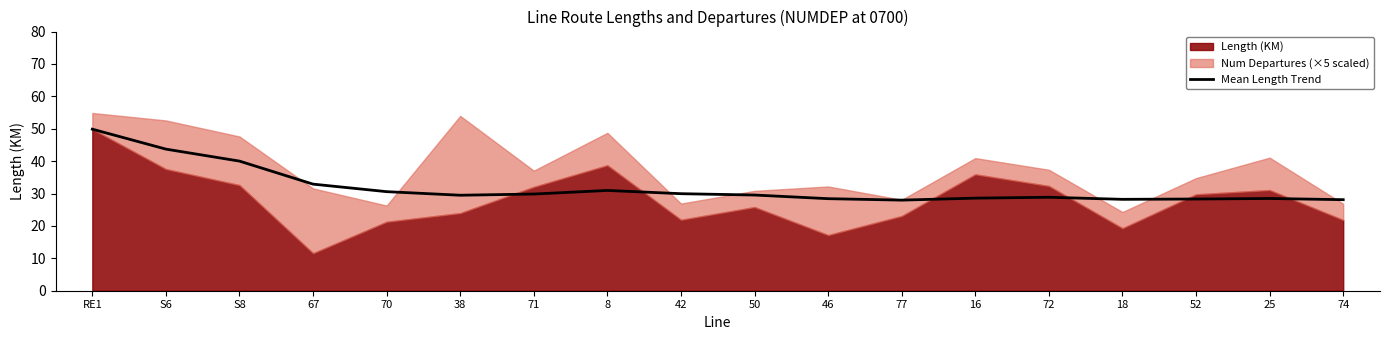

Reading left to right, transcribe all the data shown in this chart.

RE1=49.9	S6=43.7	S8=40.0	67=32.9	70=30.6	38=29.5	71=29.8	8=31.0	42=29.9	50=29.5	46=28.4	77=28.0	16=28.6	72=28.8	18=28.2	52=28.3	25=28.5	74=28.1